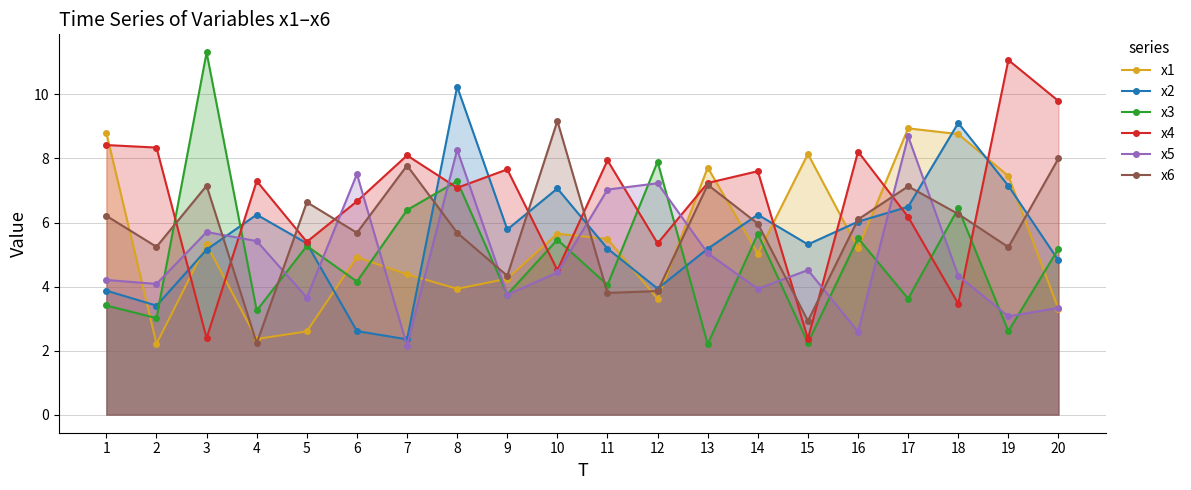

Which series ends up on top after the final intersection of x6 and x1?

x6